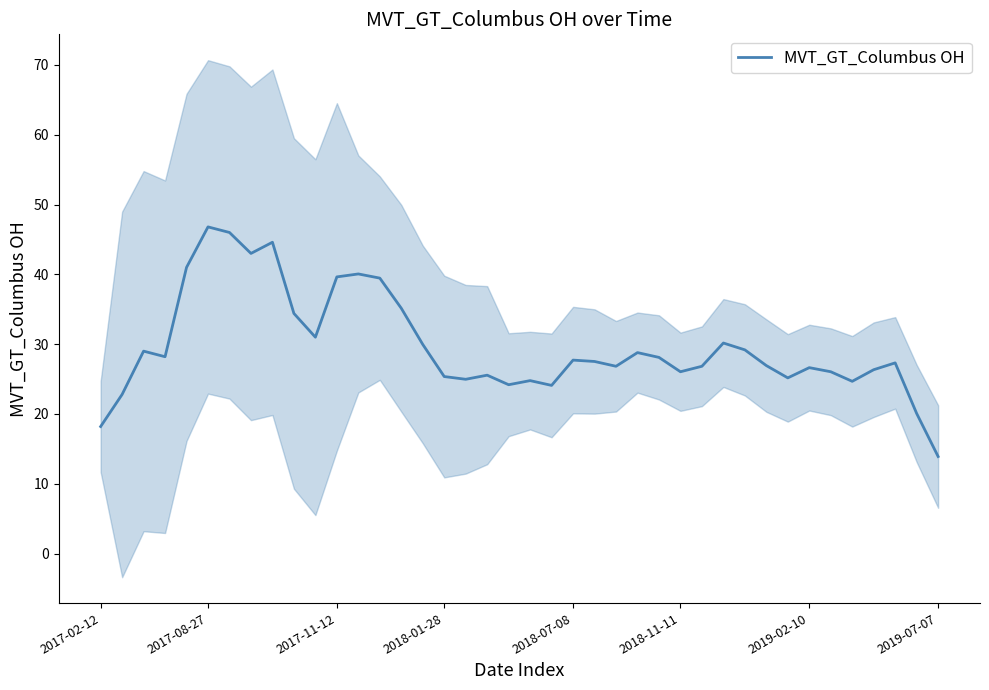

What is the minimum value for MVT_GT_Columbus OH?

13.9